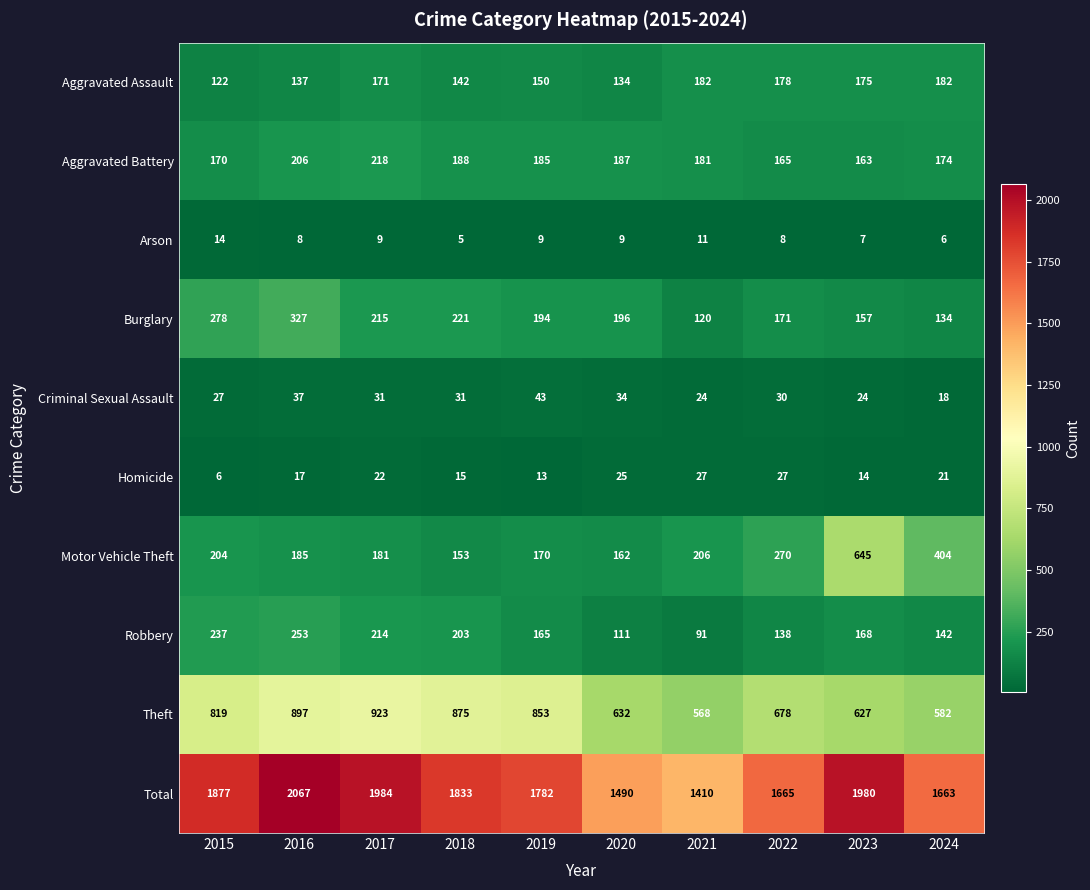

What is the maximum value for Total?

2067